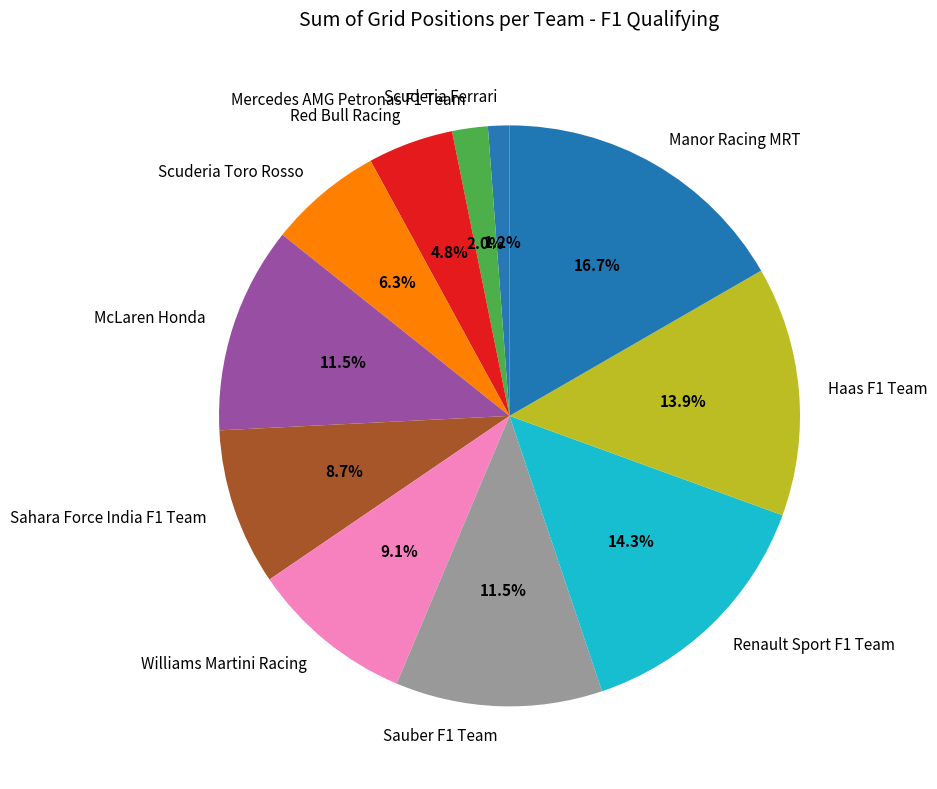

To the nearest percent, what is the difference between the Williams Martini Racing and Mercedes AMG Petronas F1 Team slice percentages?

7%